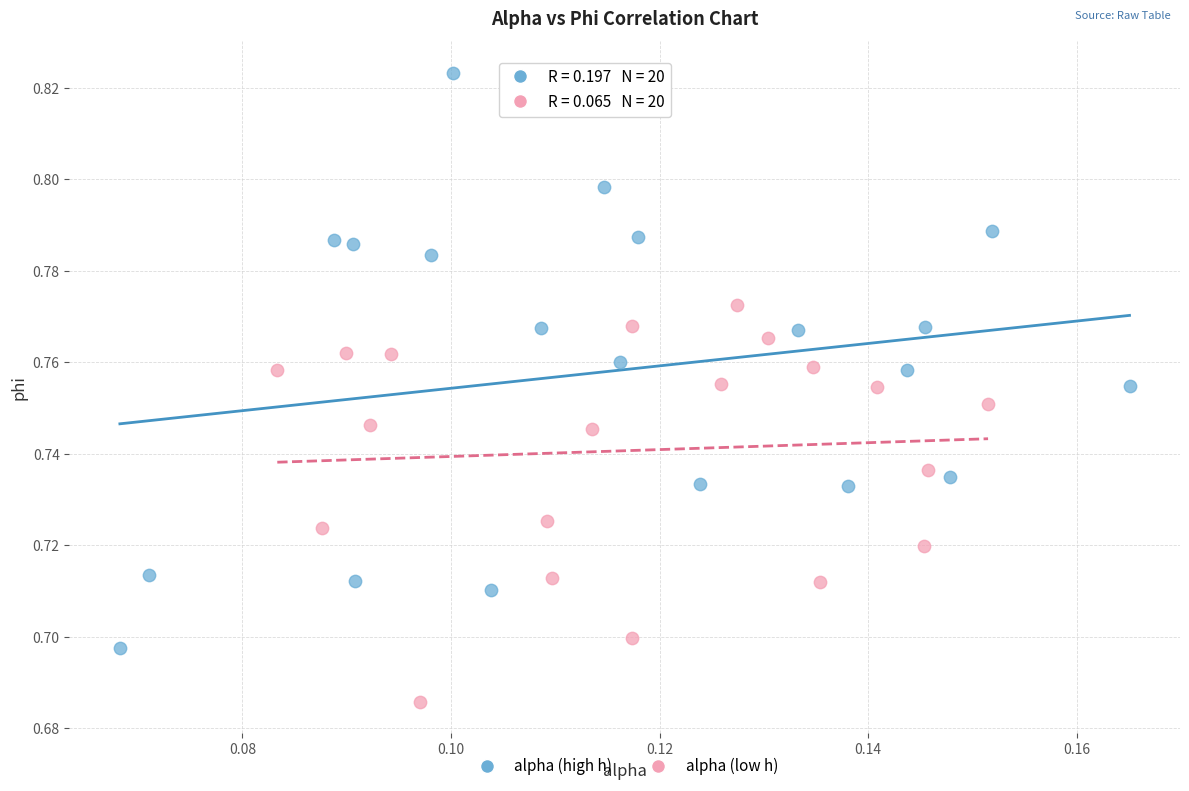

Which series reaches the minimum Y coordinate?

alpha (low h)